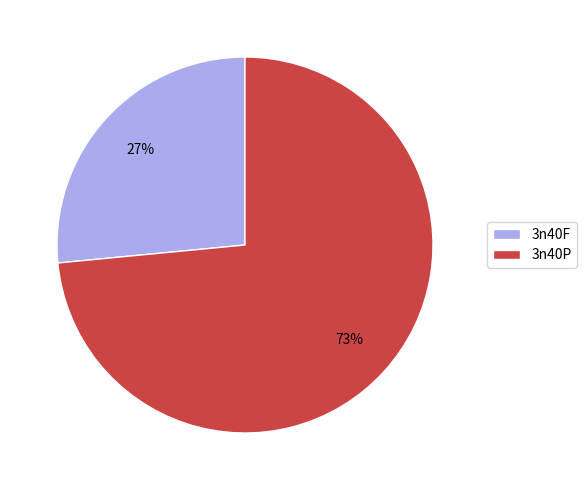

Which slice is the largest?

3n40P